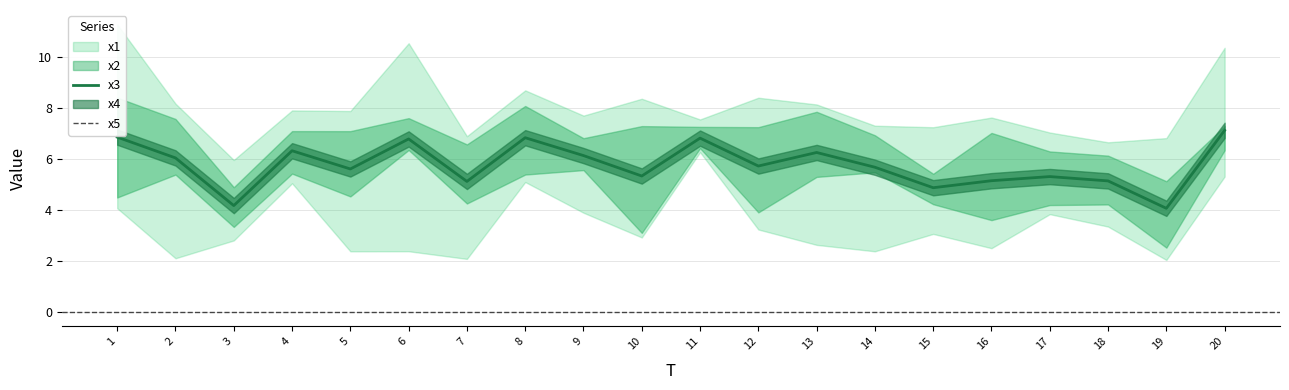

Which label corresponds to the smallest value in the chart?

19